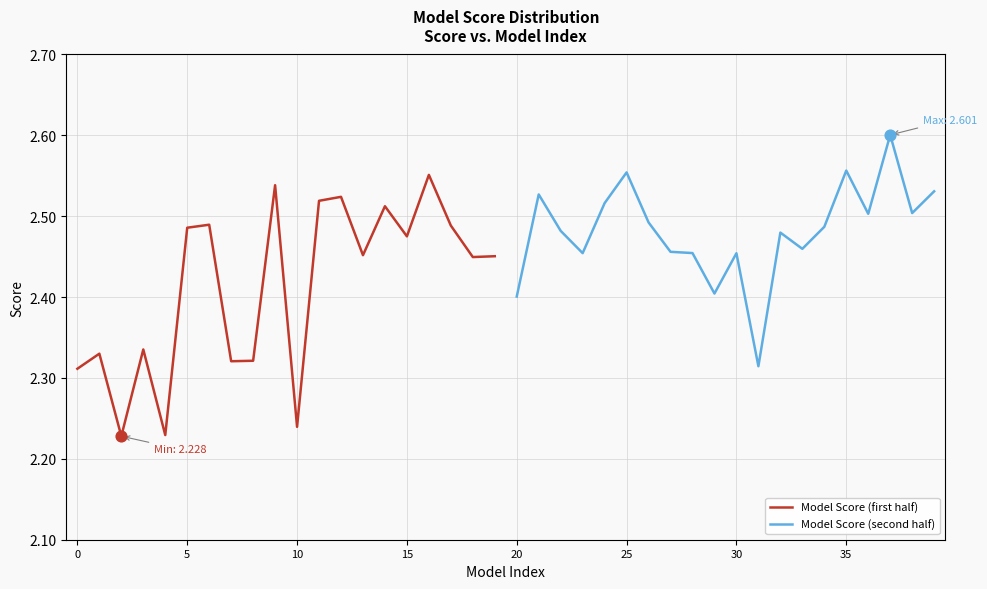

What are all the series names shown in the legend?

Model Score (first half), Model Score (second half)